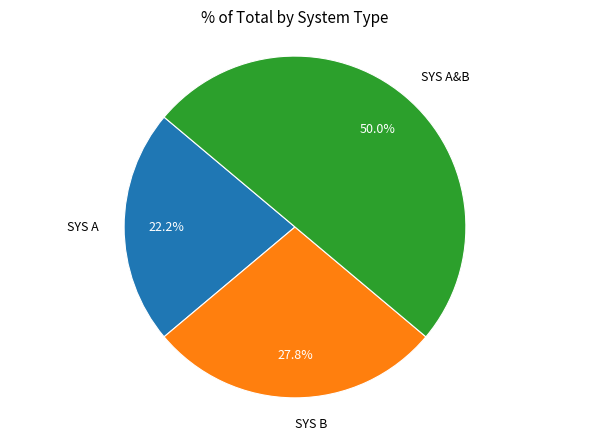

What percentage is the SYS A slice, to the nearest percent?

22%